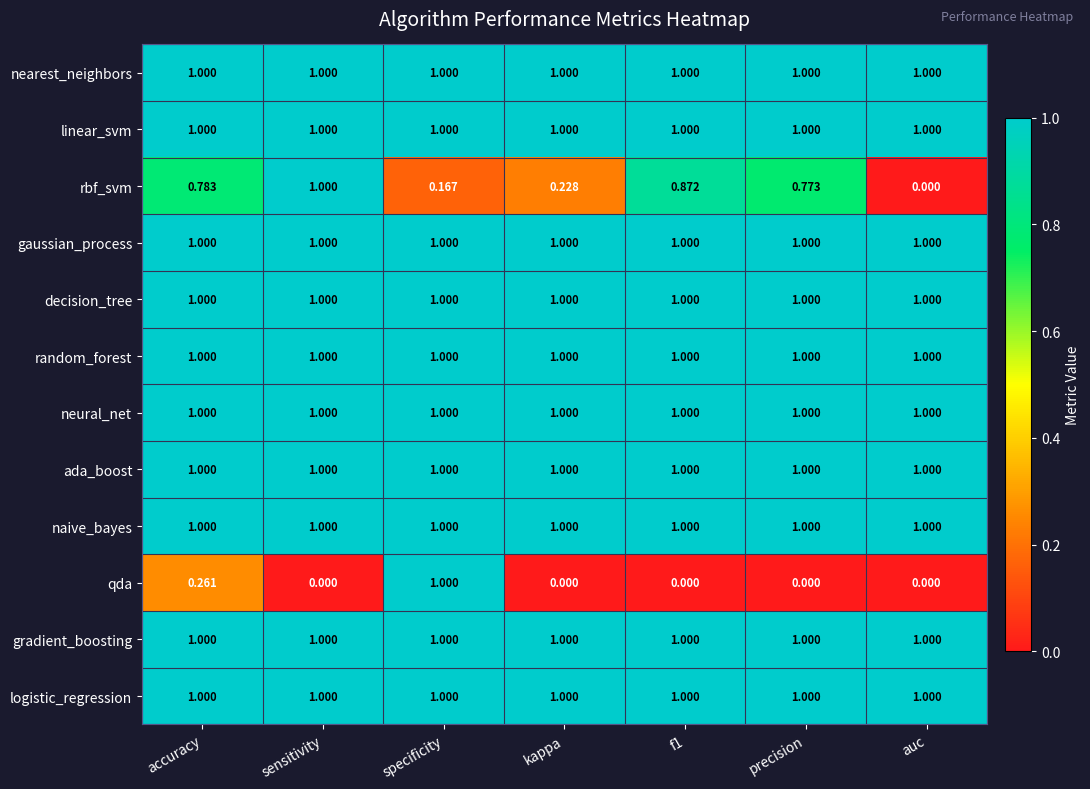

At which category is the sum across all series the highest?

specificity